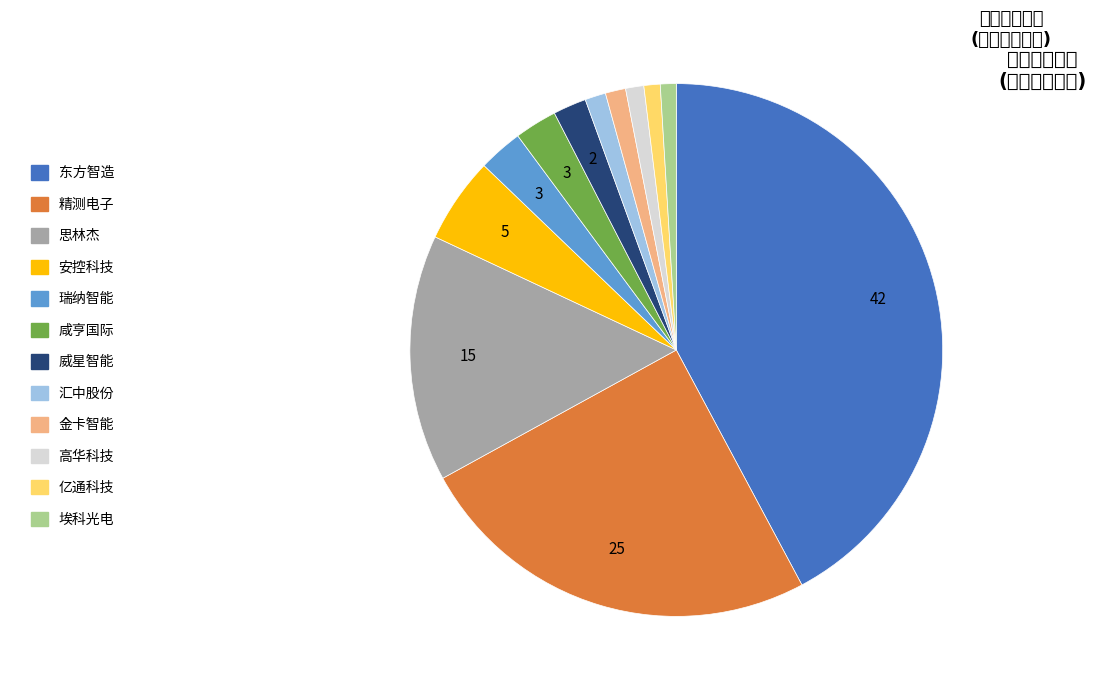

Is there any slice that represents more than half of the pie?

No